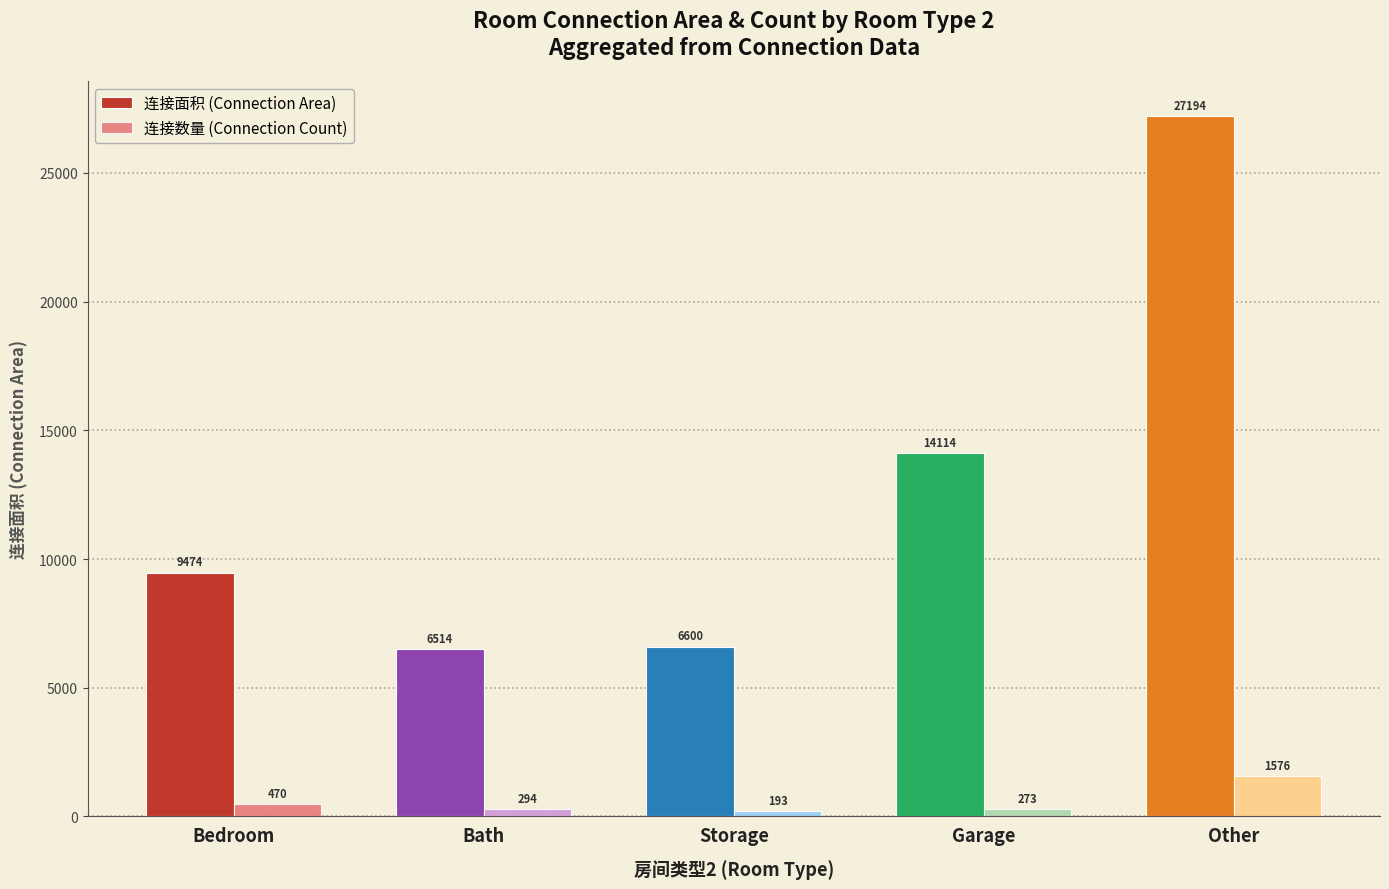

What are all the series names shown in the legend?

连接面积 (Connection Area), 连接数量 (Connection Count)